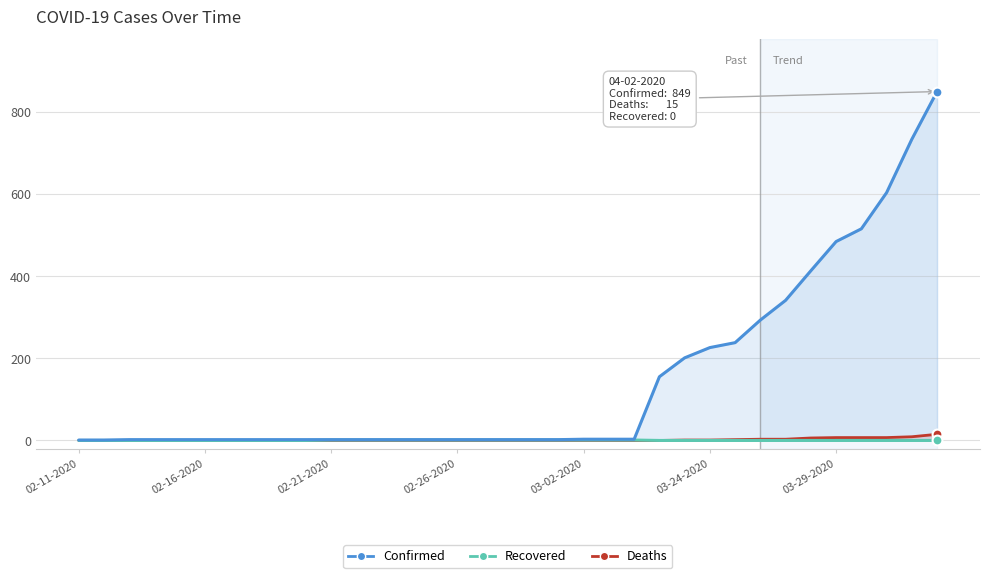

Which series has the largest total across all categories?

Confirmed